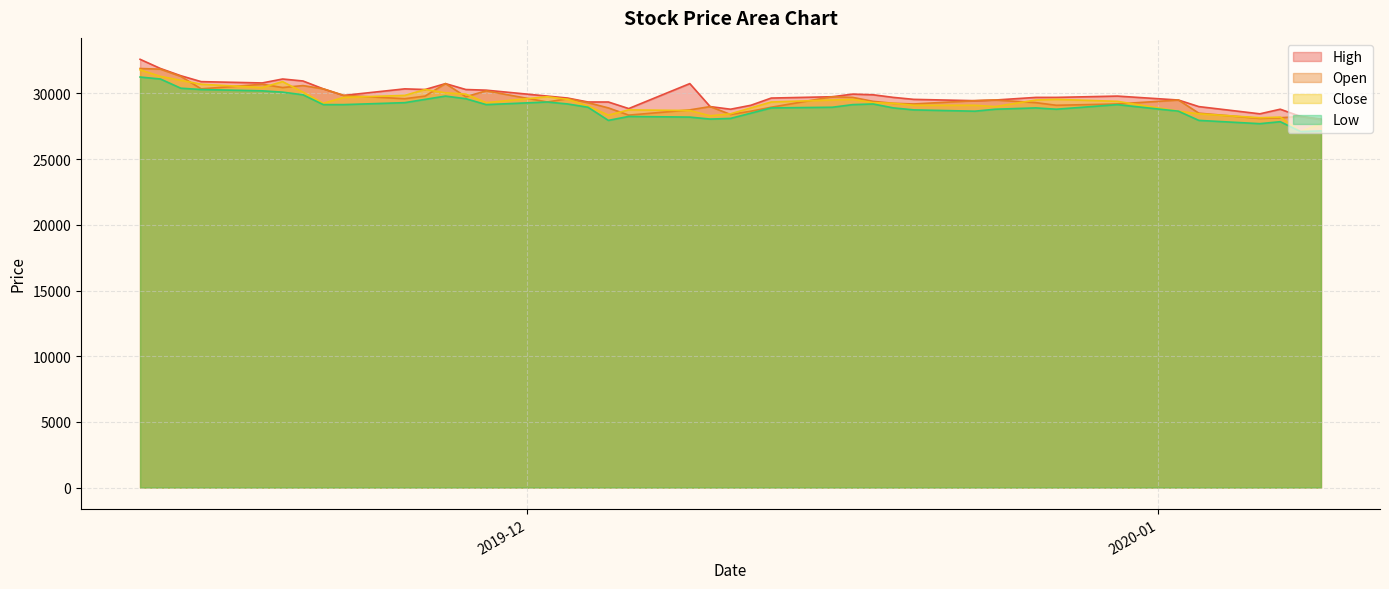

What is the lowest value of the High series?

28050